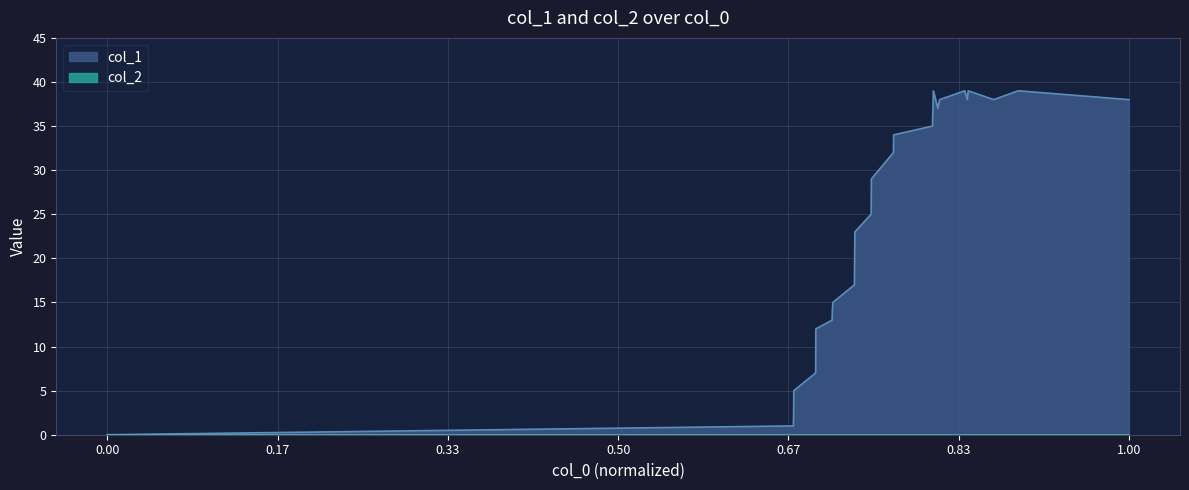

What is the difference between the second highest and minimum values?

39